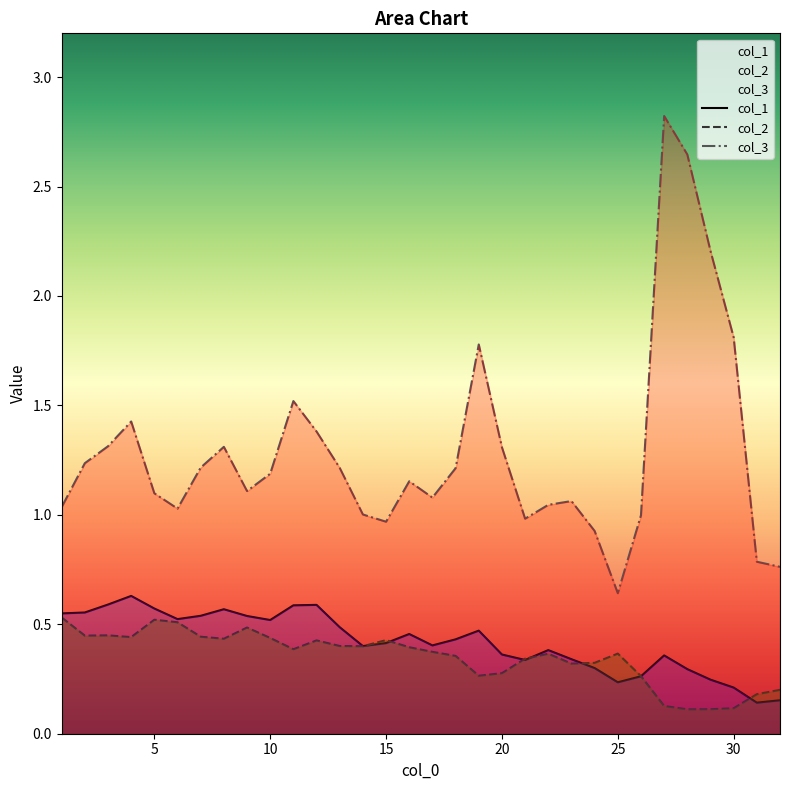

Reading left to right, what are all the values shown in this chart?

col_1: 1=0.5	2=0.6	3=0.6	4=0.6	5=0.6	6=0.5	7=0.5	8=0.6	9=0.5	10=0.5	11=0.6	12=0.6	13=0.5	14=0.4	15=0.4	16=0.5	17=0.4	18=0.4	19=0.5	20=0.4	21=0.3	22=0.4	23=0.3	24=0.3	25=0.2	26=0.3	27=0.4	28=0.3	29=0.2	30=0.2	31=0.1	32=0.2
col_2: 1=0.5	2=0.4	3=0.4	4=0.4	5=0.5	6=0.5	7=0.4	8=0.4	9=0.5	10=0.4	11=0.4	12=0.4	13=0.4	14=0.4	15=0.4	16=0.4	17=0.4	18=0.4	19=0.3	20=0.3	21=0.3	22=0.4	23=0.3	24=0.3	25=0.4	26=0.3	27=0.1	28=0.1	29=0.1	30=0.1	31=0.2	32=0.2
col_3: 1=1.0	2=1.2	3=1.3	4=1.4	5=1.1	6=1.0	7=1.2	8=1.3	9=1.1	10=1.2	11=1.5	12=1.4	13=1.2	14=1.0	15=1.0	16=1.2	17=1.1	18=1.2	19=1.8	20=1.3	21=1.0	22=1.0	23=1.1	24=0.9	25=0.6	26=1.0	27=2.8	28=2.6	29=2.2	30=1.8	31=0.8	32=0.8